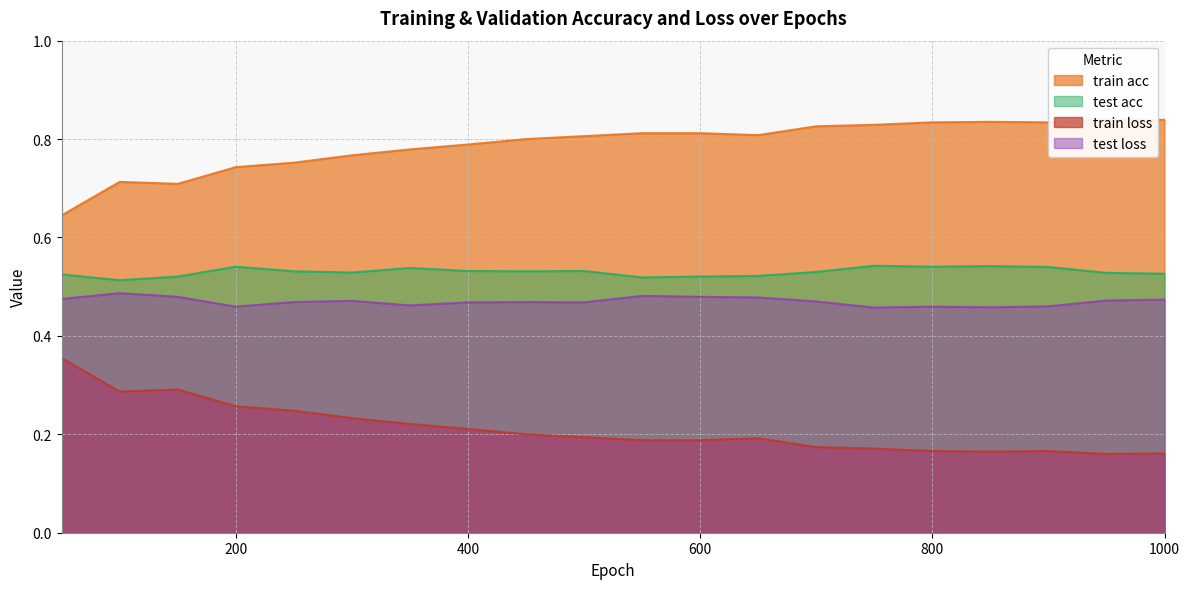

Is it true that test acc equals 0.5 at 400?

True